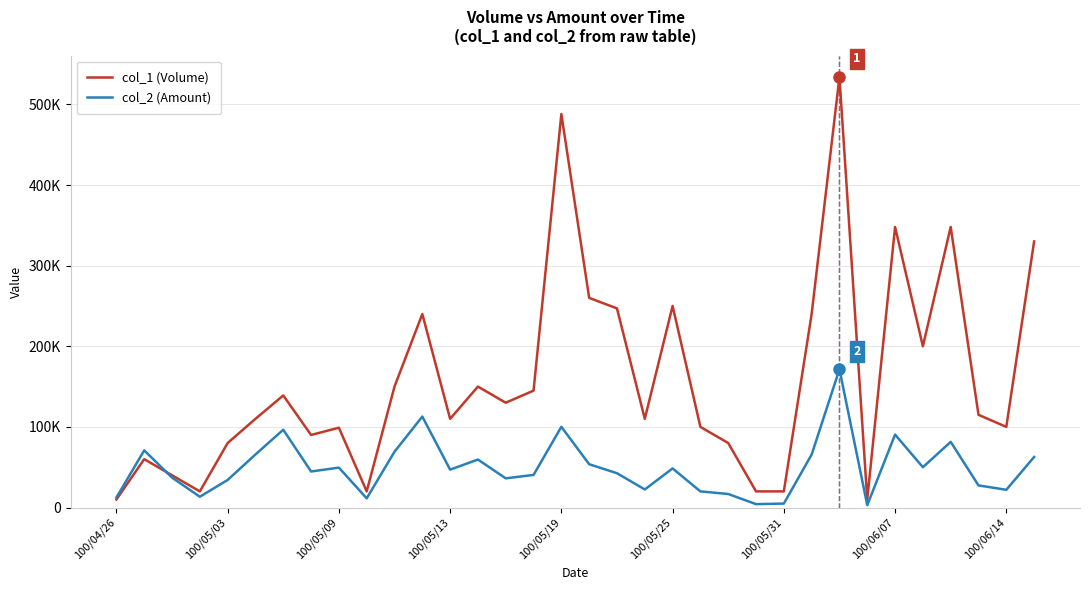

What are all the series names shown in the legend?

col_1 (Volume), col_2 (Amount)